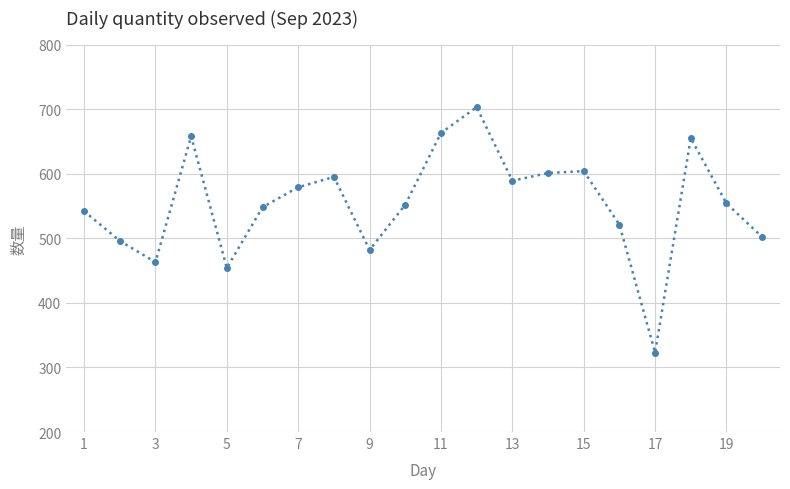

What is the difference between the second highest and minimum values?

340